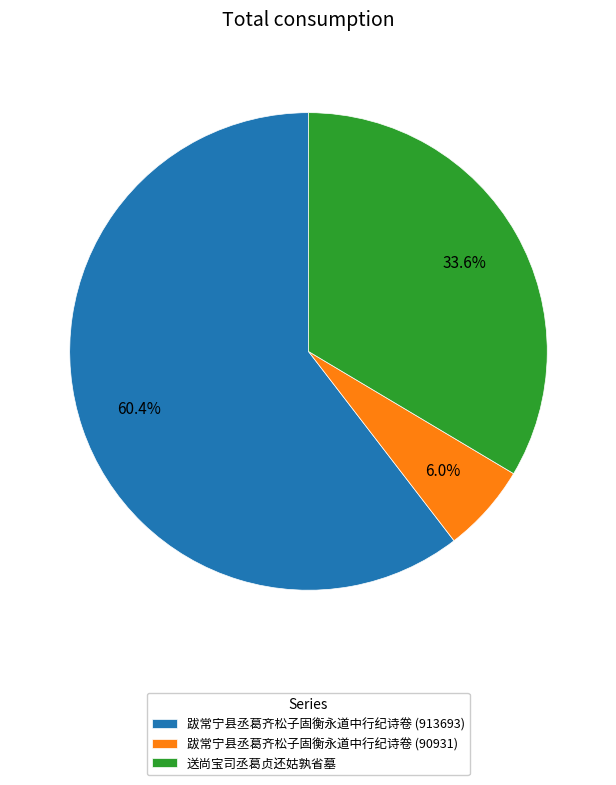

Does any single category account for the majority?

Yes